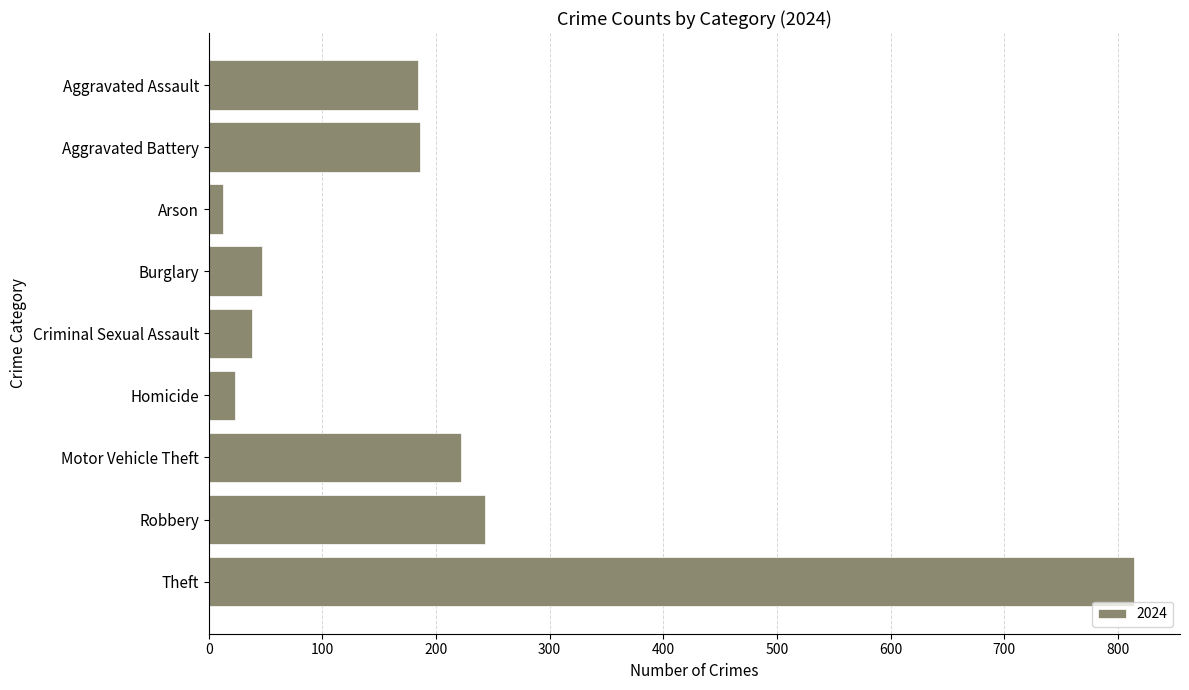

The value at Aggravated Battery is 186. True or false?

True